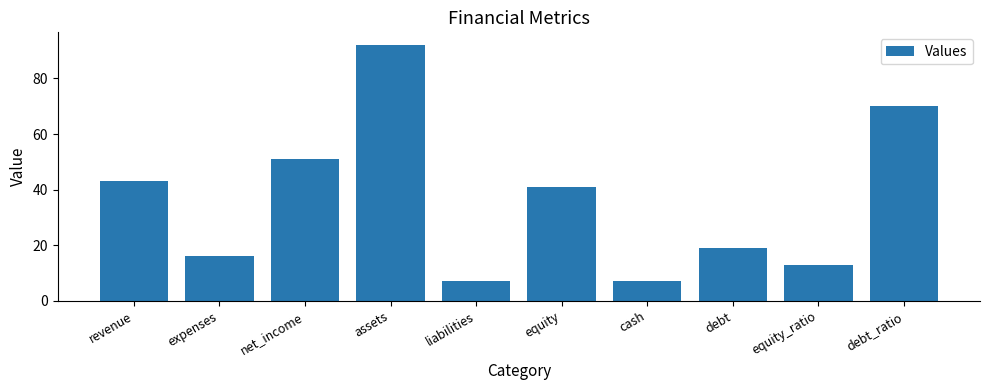

The chart shows a value of 7 at liabilities. True or false?

True